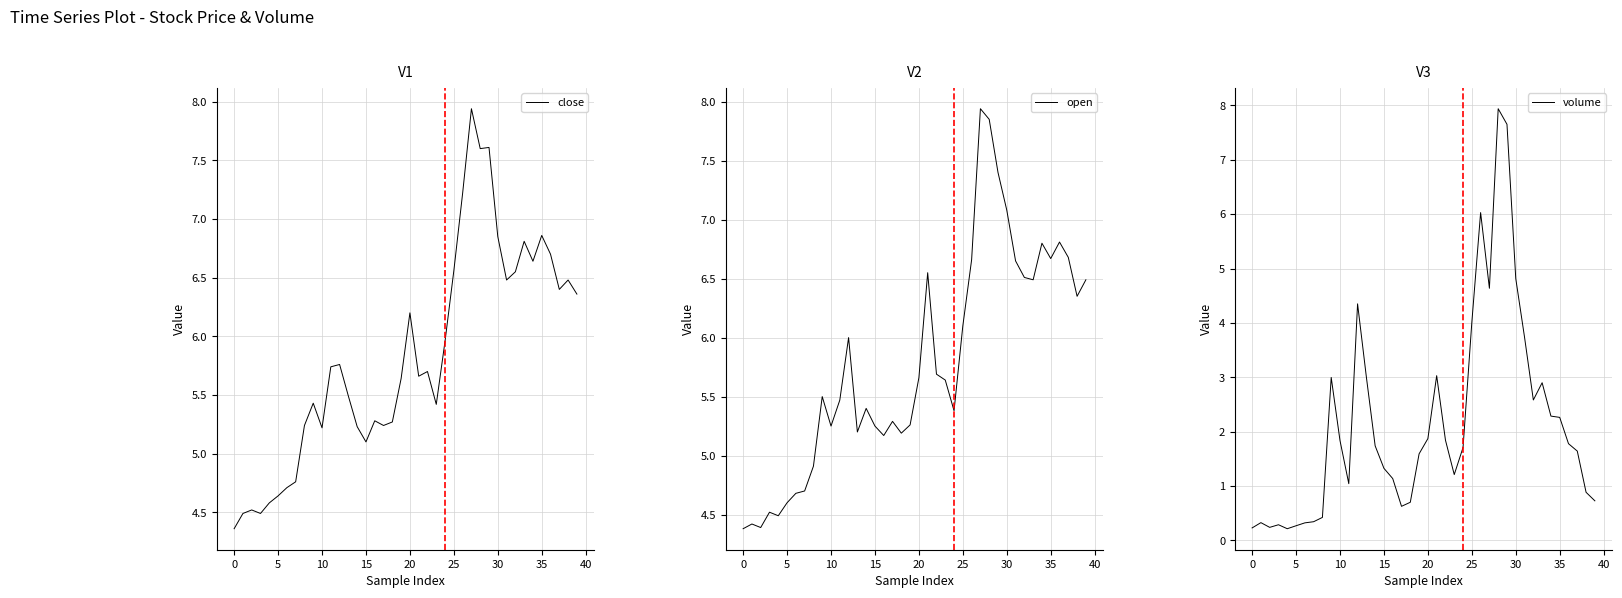

Which category has the highest value across all series?

27